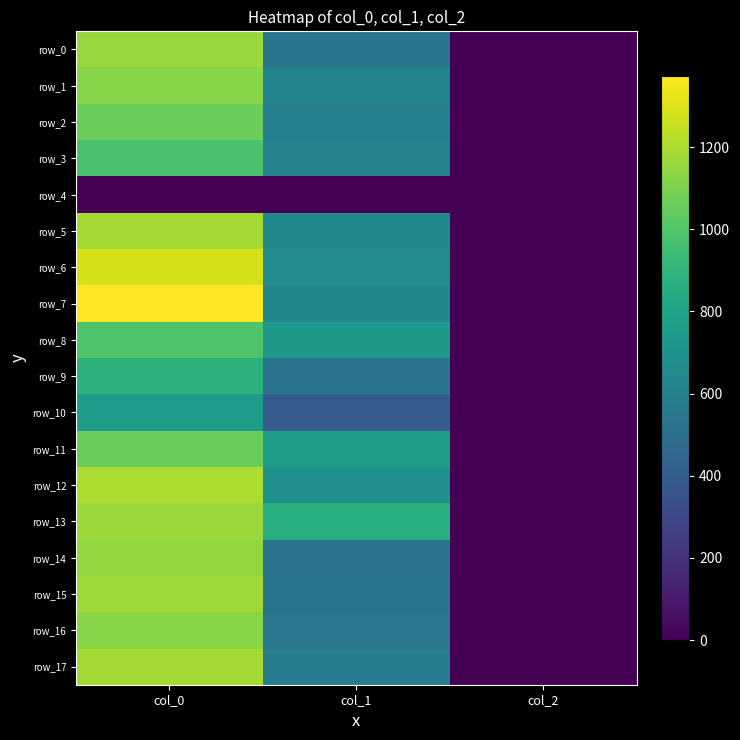

What is the sum of all row_10 values?

1163.6